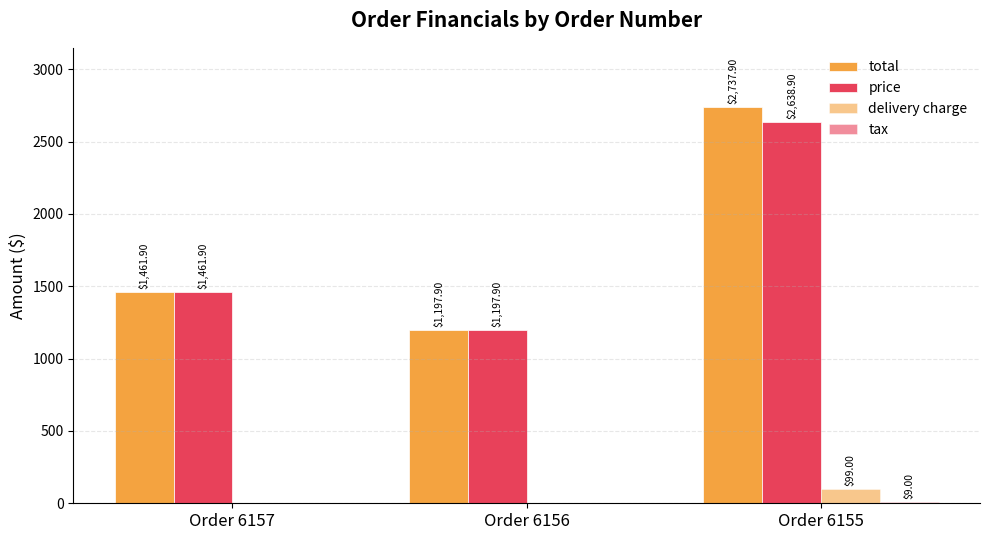

Count the number of categories in the chart.

3